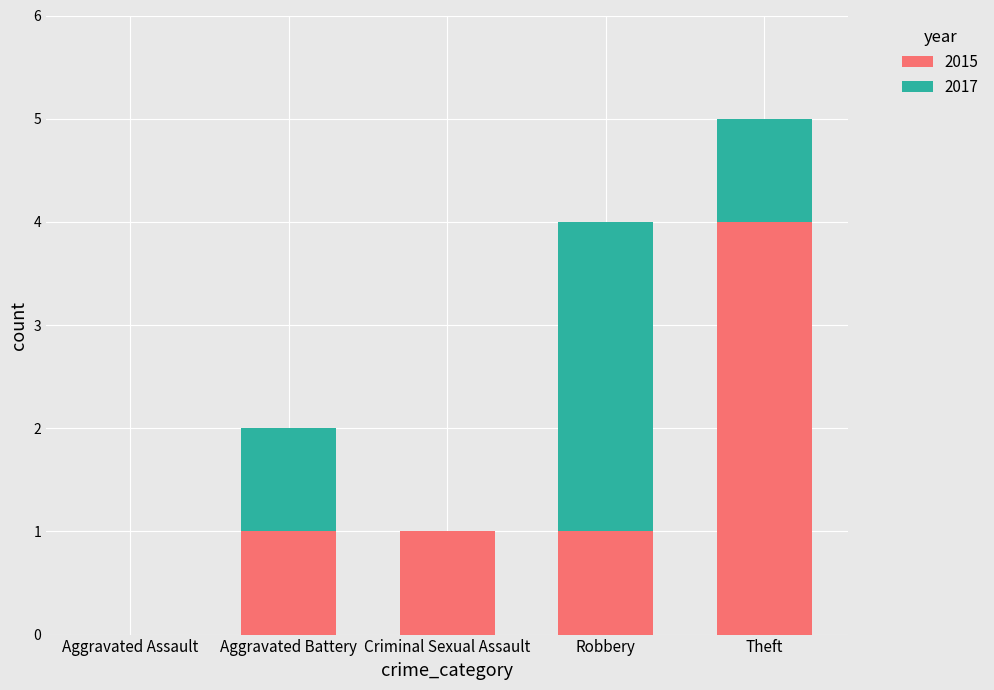

The value of 2015 at Robbery is 1. True or false?

True